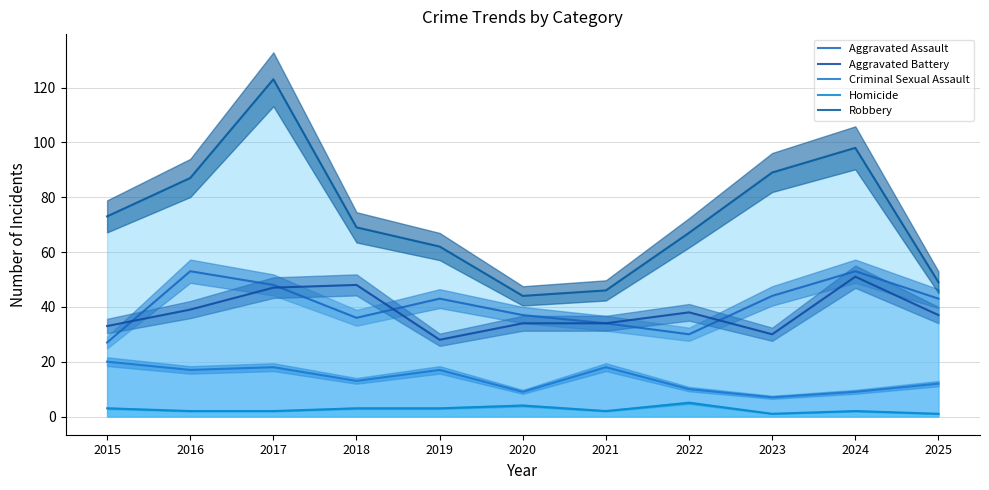

How many data points in Aggravated Assault are above 43?

4